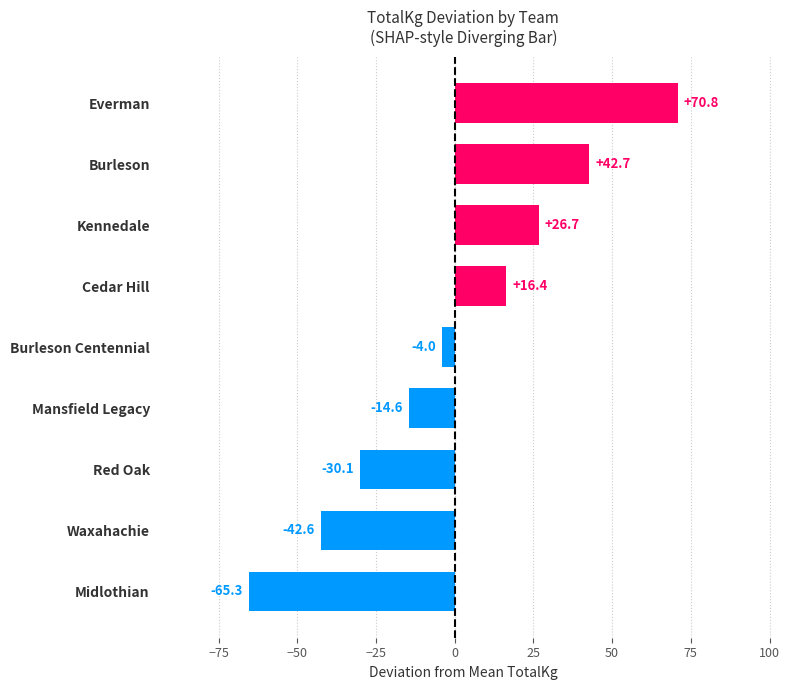

List the labels in order of value, smallest first.

Midlothian, Waxahachie, Red Oak, Mansfield Legacy, Burleson Centennial, Cedar Hill, Kennedale, Burleson, Everman